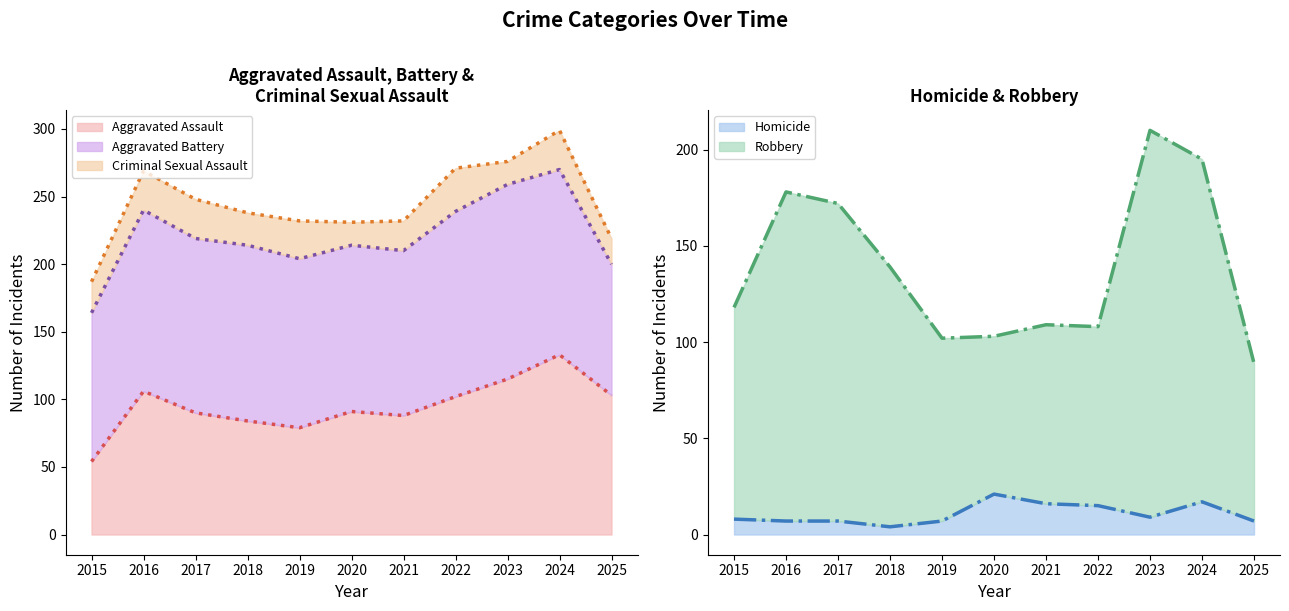

How many categories are shown in the chart?

11